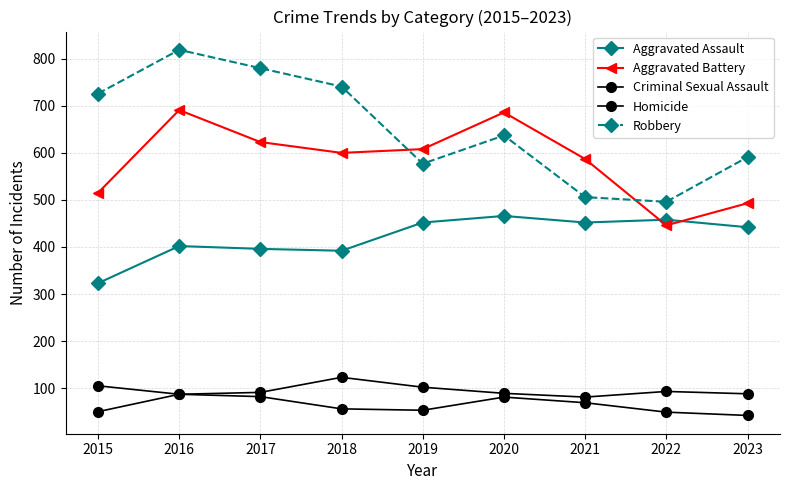

At how many categories does at least one series exceed 535?

8